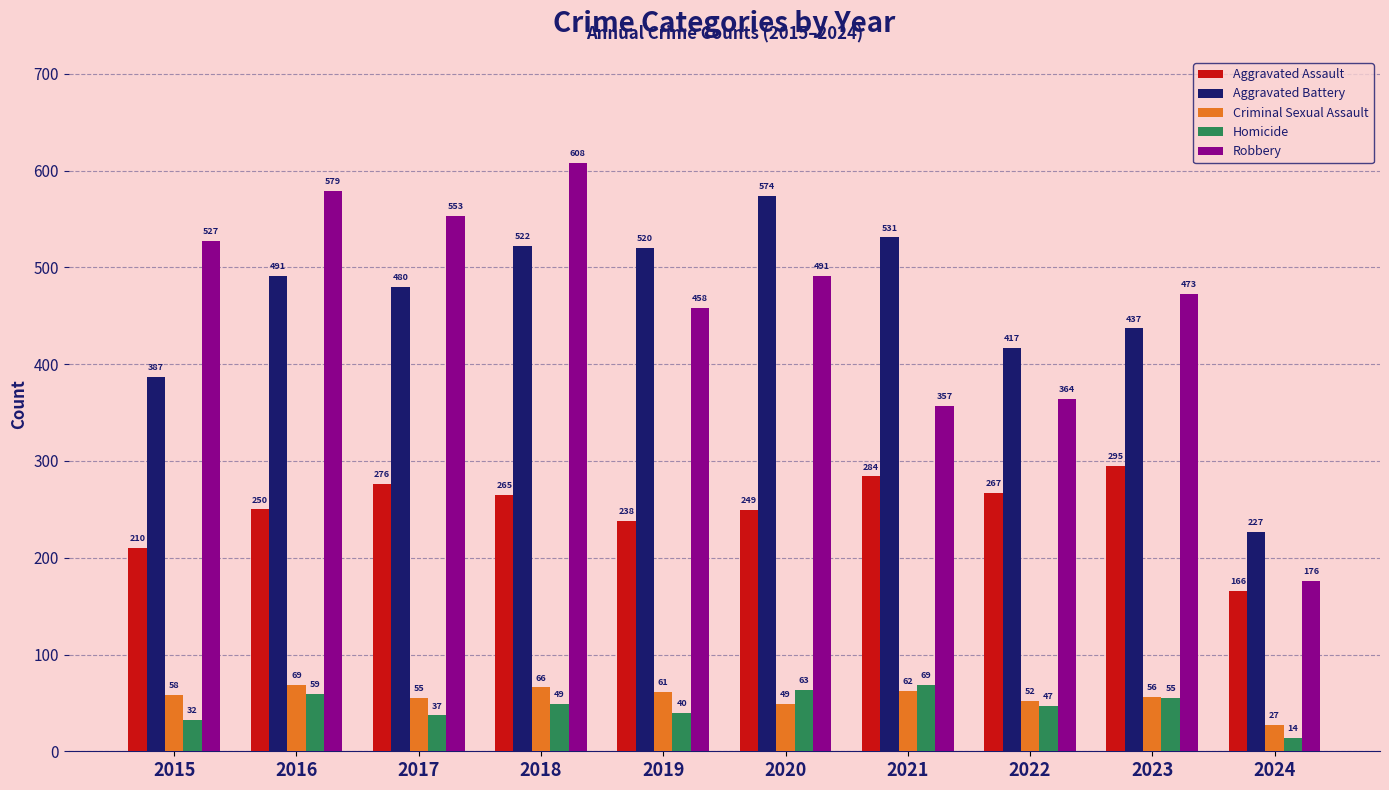

Which label corresponds to the smallest value in the chart?

2024